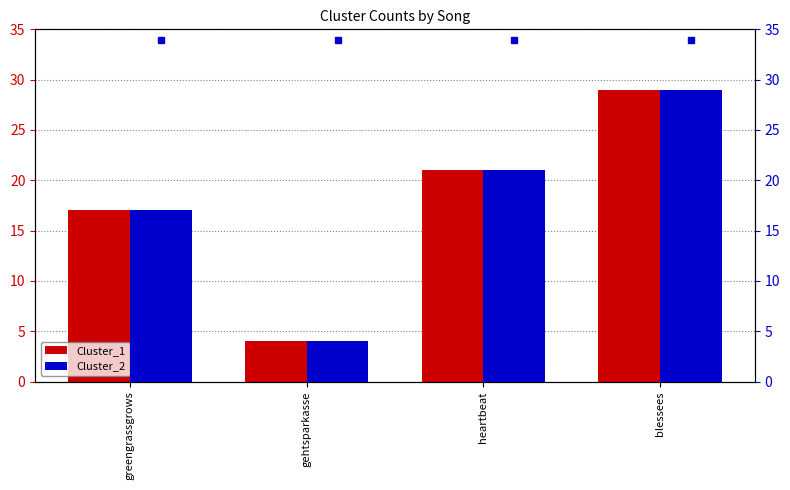

Is the value of Cluster_2 at blessees greater than the value of Cluster_1 at greengrassgrows?

Yes